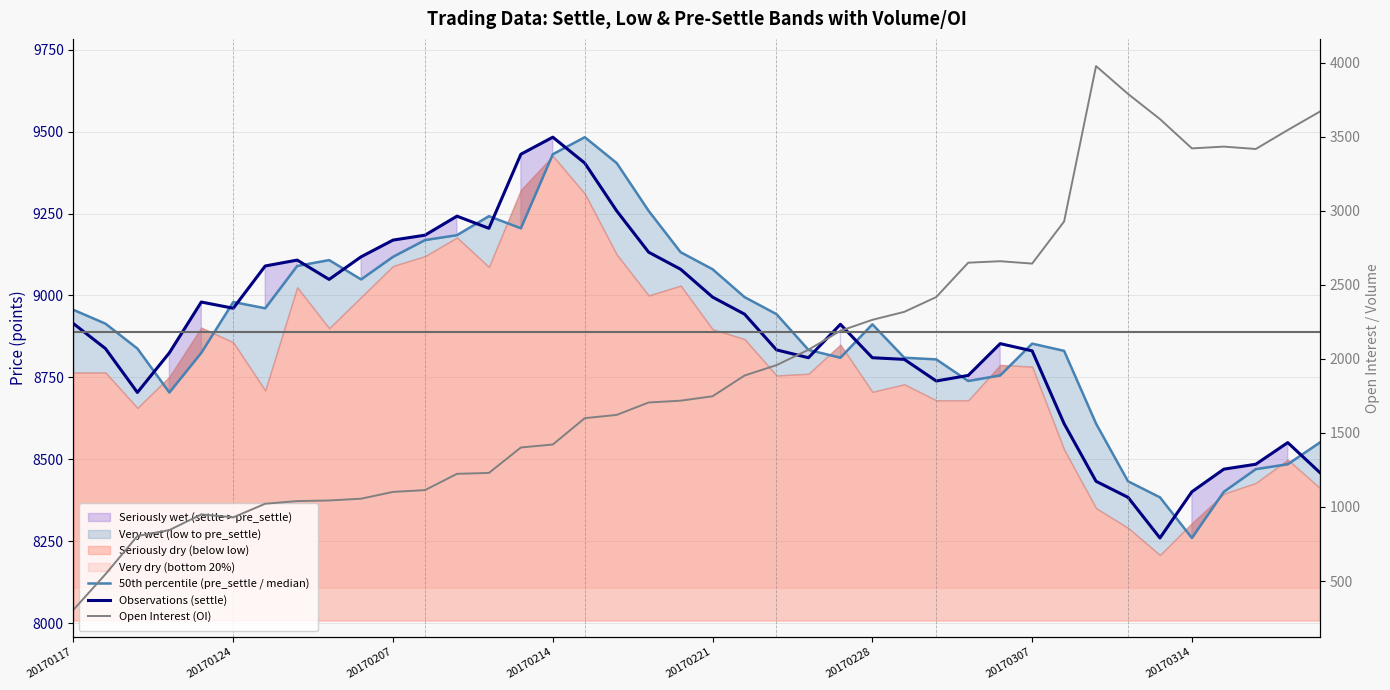

At 18, list the series in order from smallest to largest.

Open Interest (OI), Observations (settle), 50th percentile (pre_settle / median)